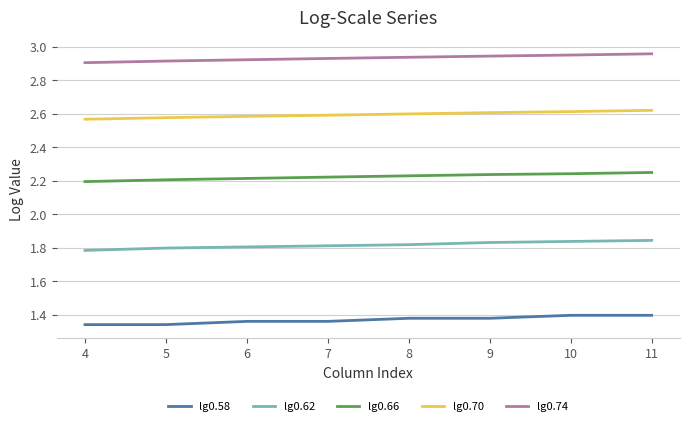

Rank the series by their maximum value, from highest to lowest.

lg0.74, lg0.70, lg0.66, lg0.62, lg0.58